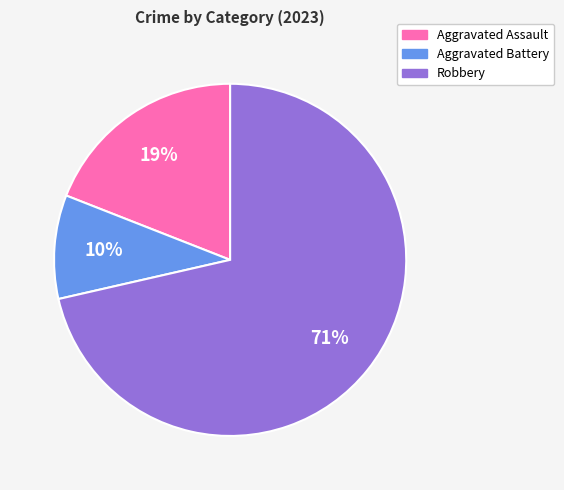

Count the number of slices in the pie.

3